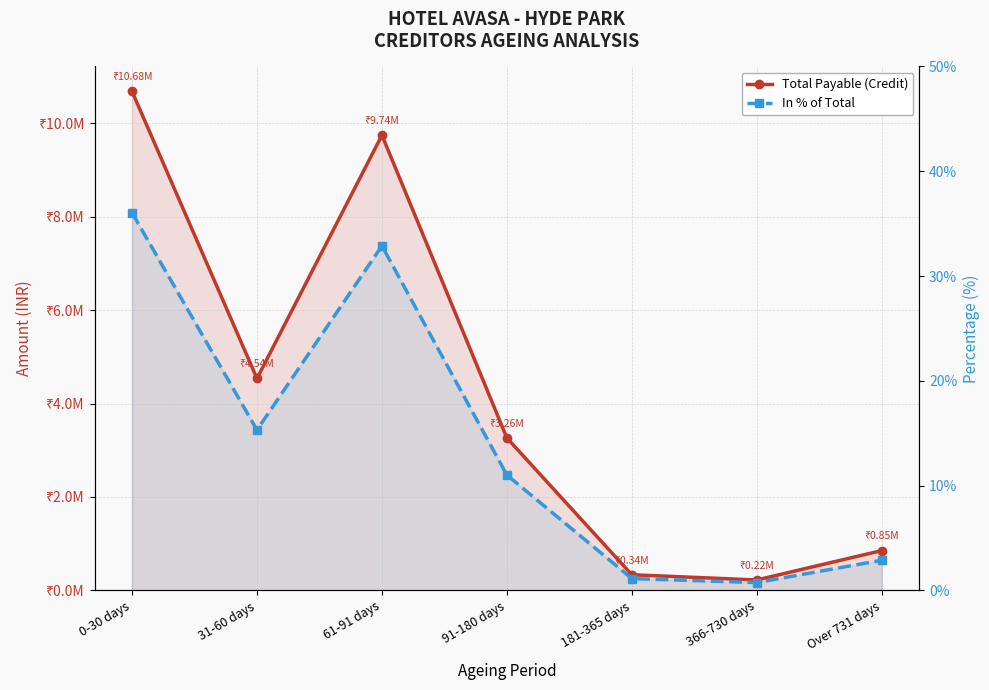

At which category does In % of Total reach its first local peak?

61-91 days